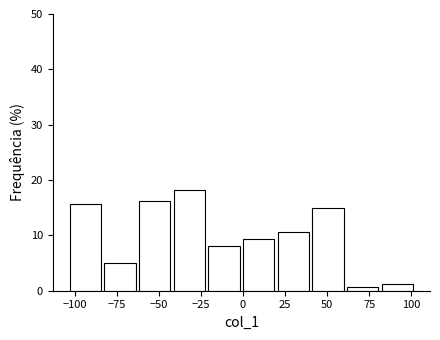

Over which range of the x-axis is the bar tallest?

-40 to -20